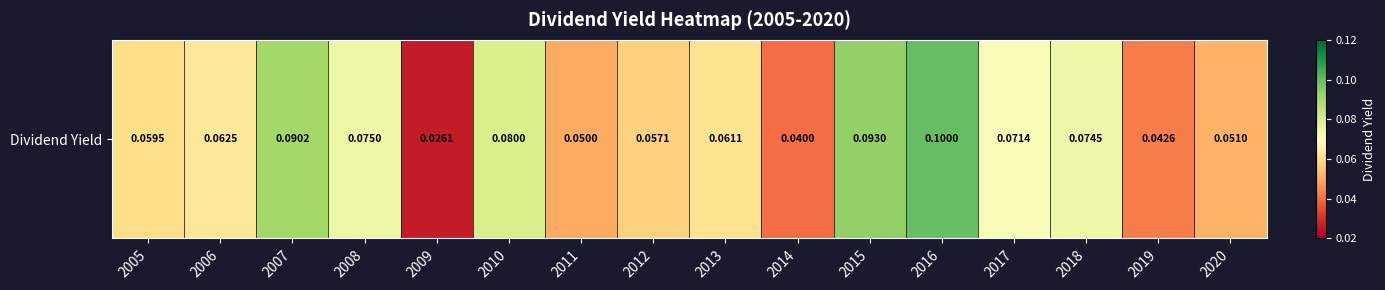

Reading left to right, extract all data points from this chart.

2005=0.1	2006=0.1	2007=0.1	2008=0.1	2009=0.0	2010=0.1	2011=0.0	2012=0.1	2013=0.1	2014=0.0	2015=0.1	2016=0.1	2017=0.1	2018=0.1	2019=0.0	2020=0.1